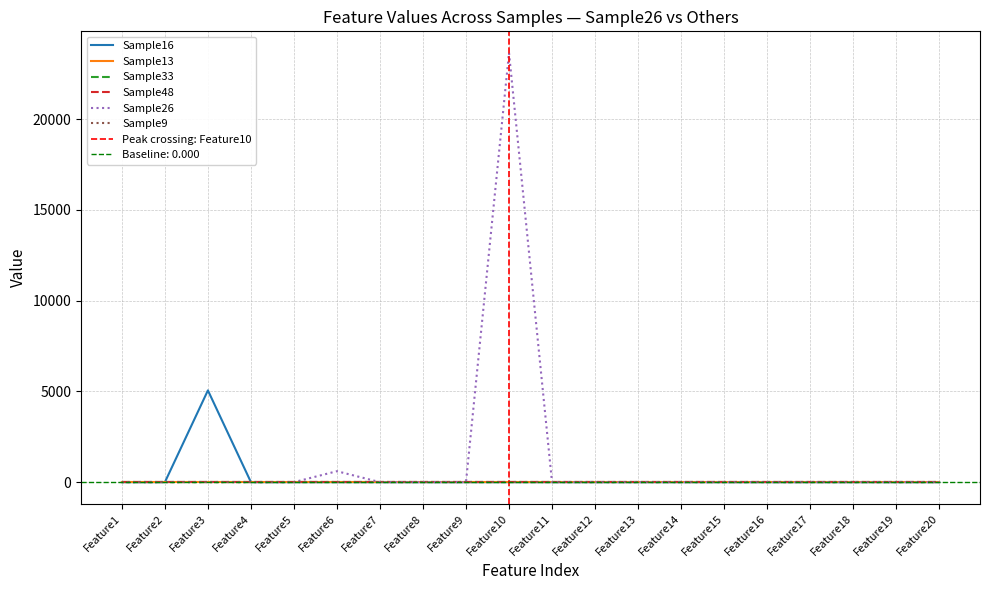

Is this an area chart (filled region under the line)?

No